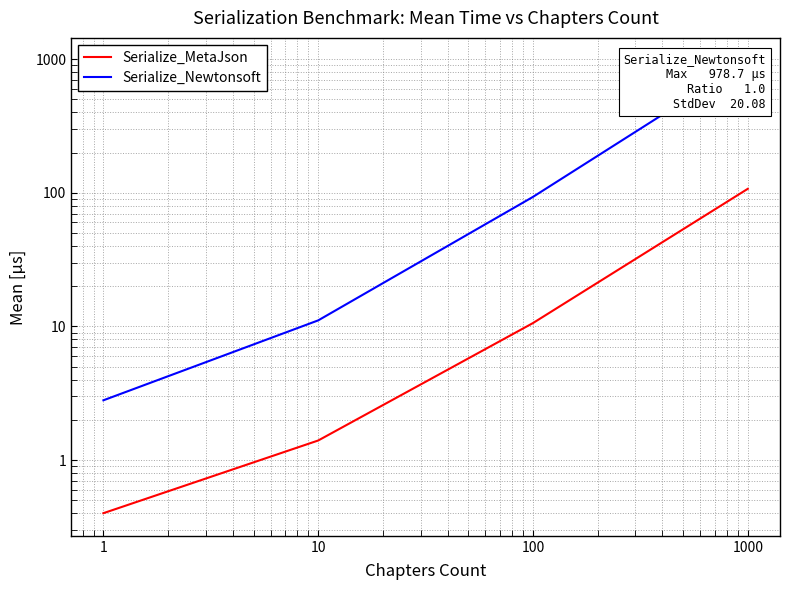

True or false: Serialize_MetaJson and Serialize_Newtonsoft intersect in this chart.

False